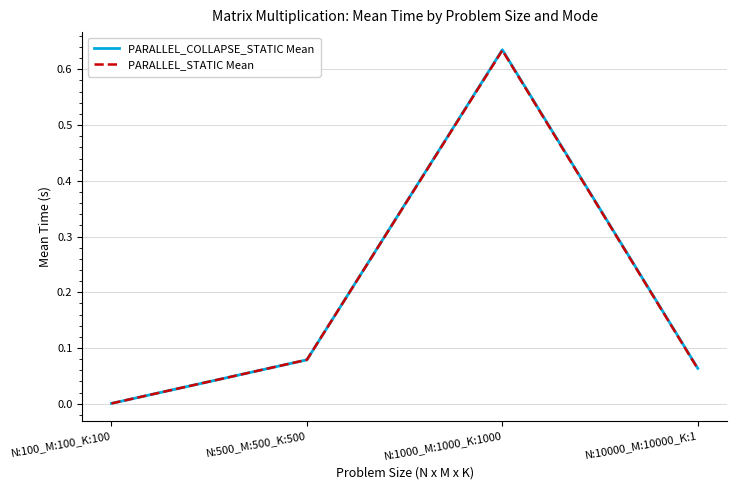

How many interior local peaks does the PARALLEL_STATIC Mean series have?

1